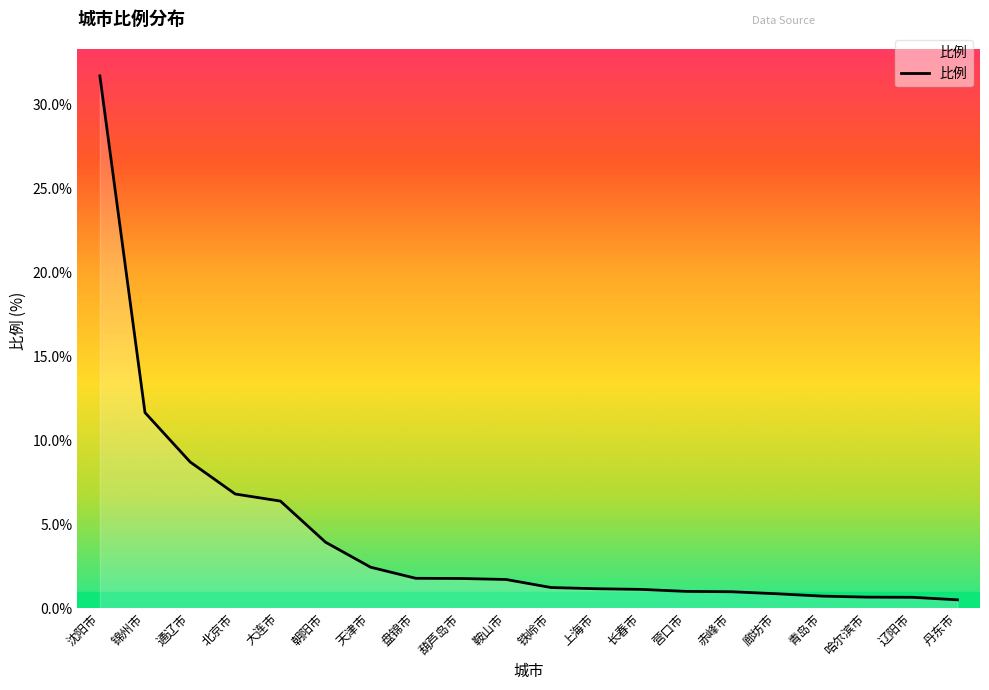

What is the difference between the maximum and minimum values?

31.2